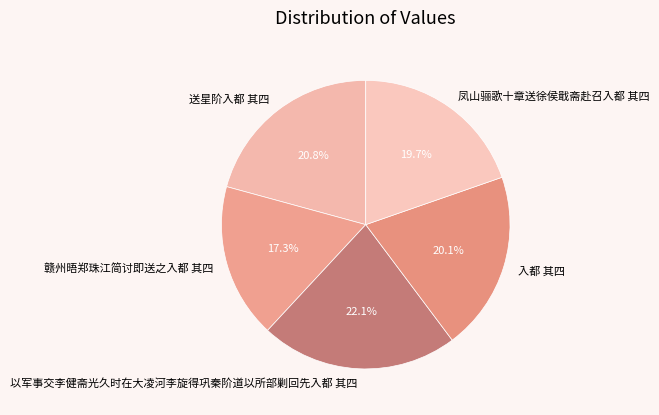

Count the number of slices in the pie.

5